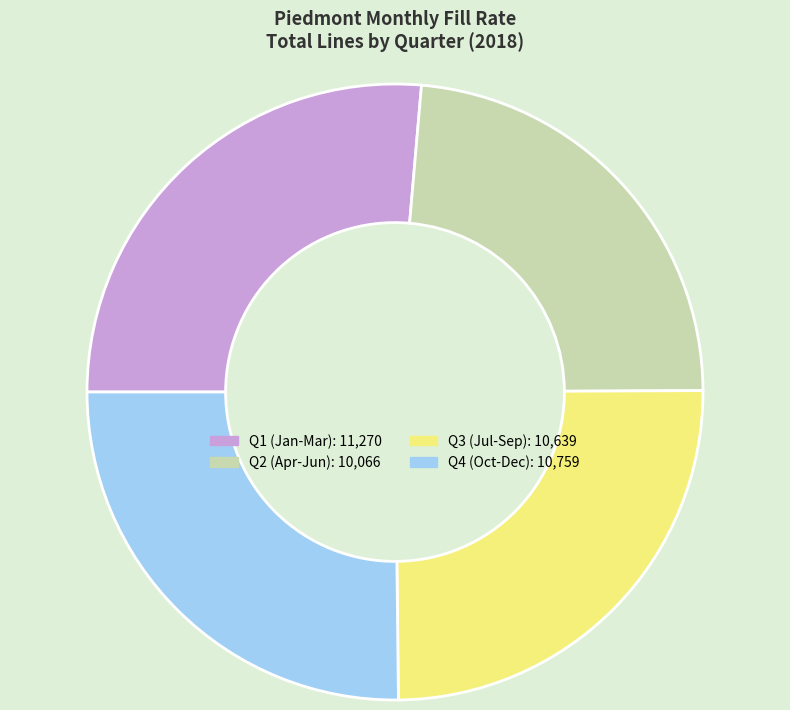

Does any single category account for the majority?

No